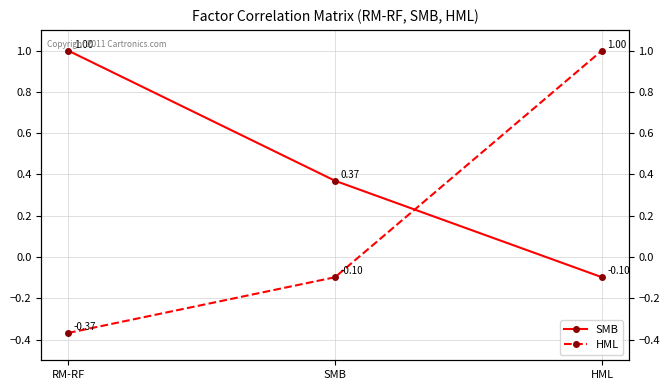

How many data points in HML are less than 0?

2